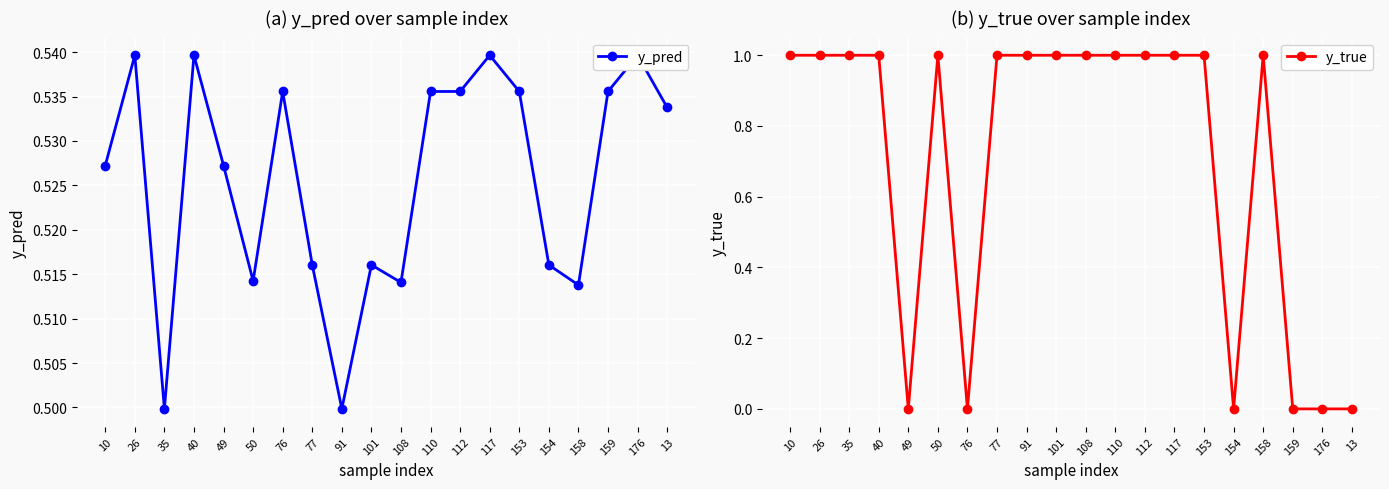

At how many categories does at least one series exceed 0?

20